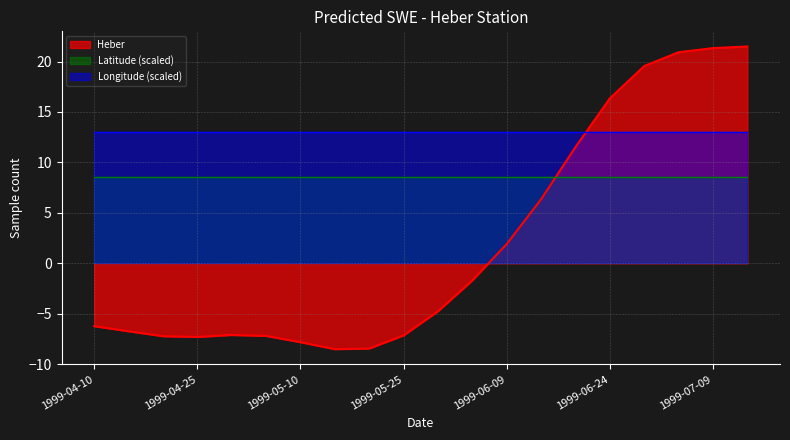

Does the chart have visible grid lines?

Yes